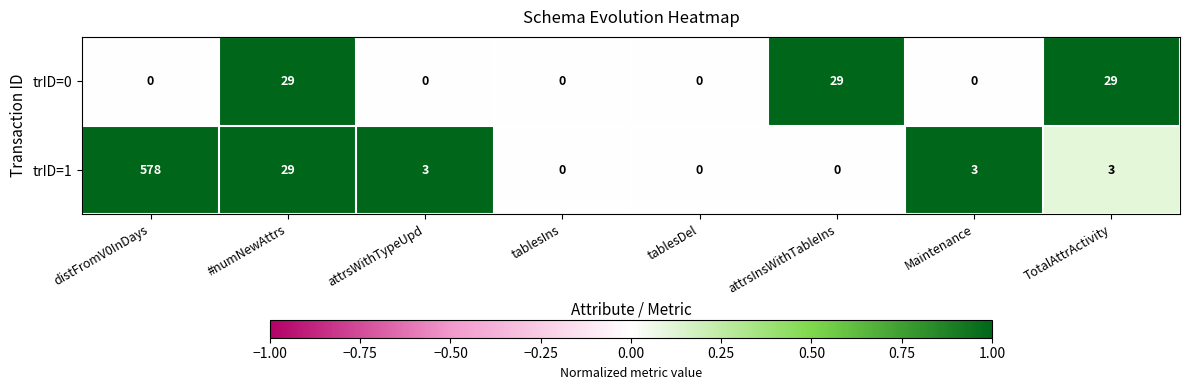

What is the difference between the trID=1 values at tablesIns and TotalAttrActivity?

3